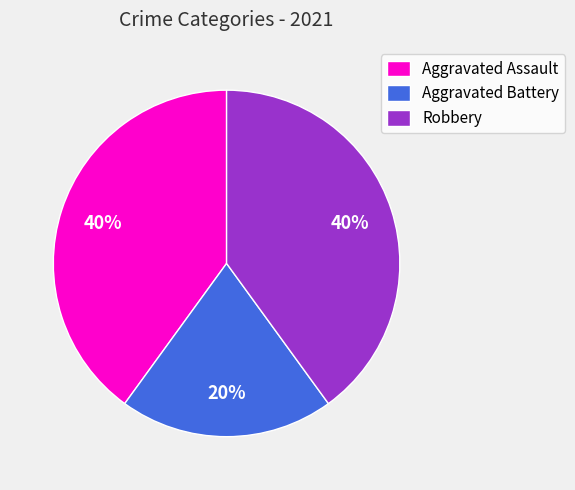

Do Aggravated Battery and Aggravated Assault together represent more than half of the pie?

Yes